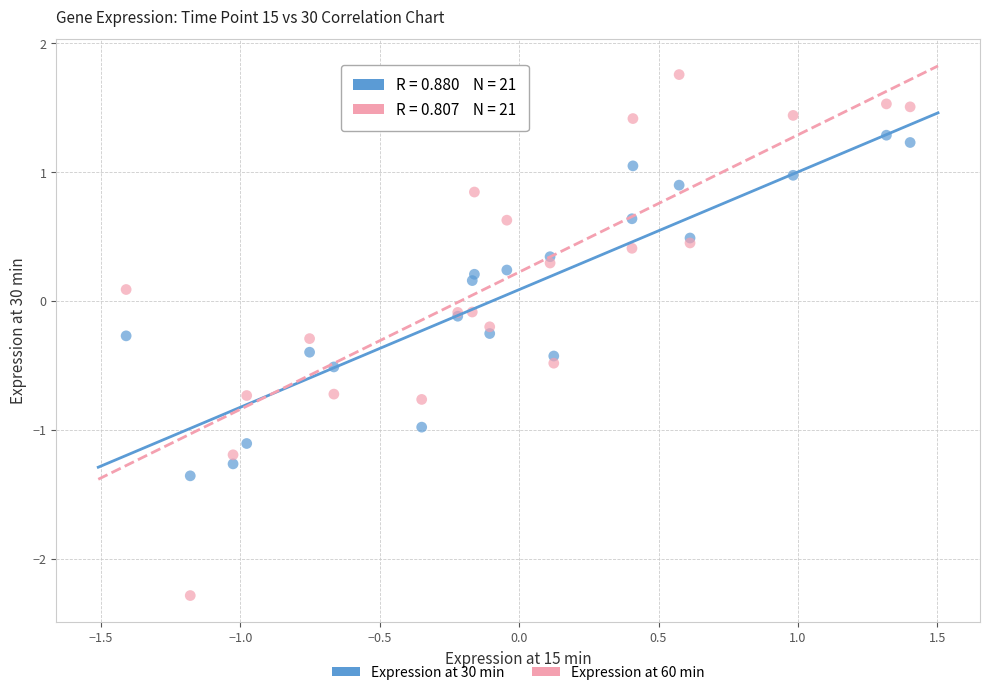

Which series has the largest Y range (max minus min)?

Expression at 60 min